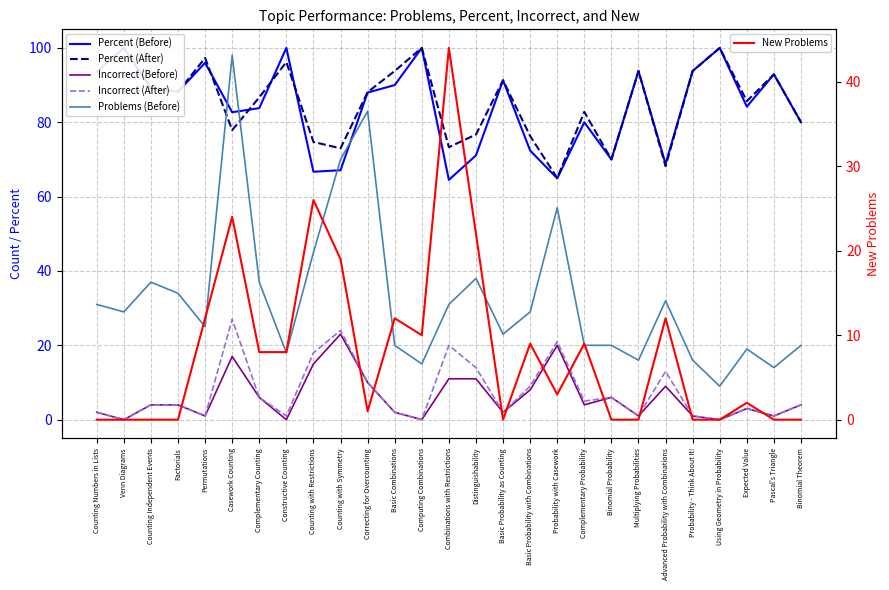

Where do New Problems and Problems (Before) first cross each other?

Computing Combinations and Combinations with Restrictions